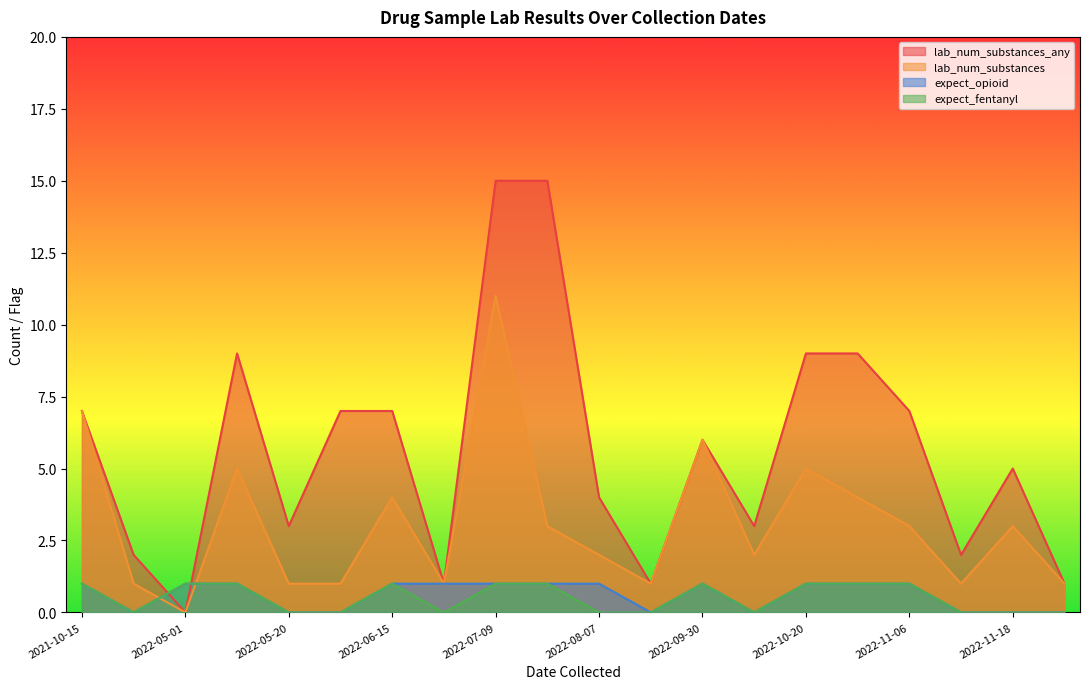

What is the average value of the expect_opioid series?

1